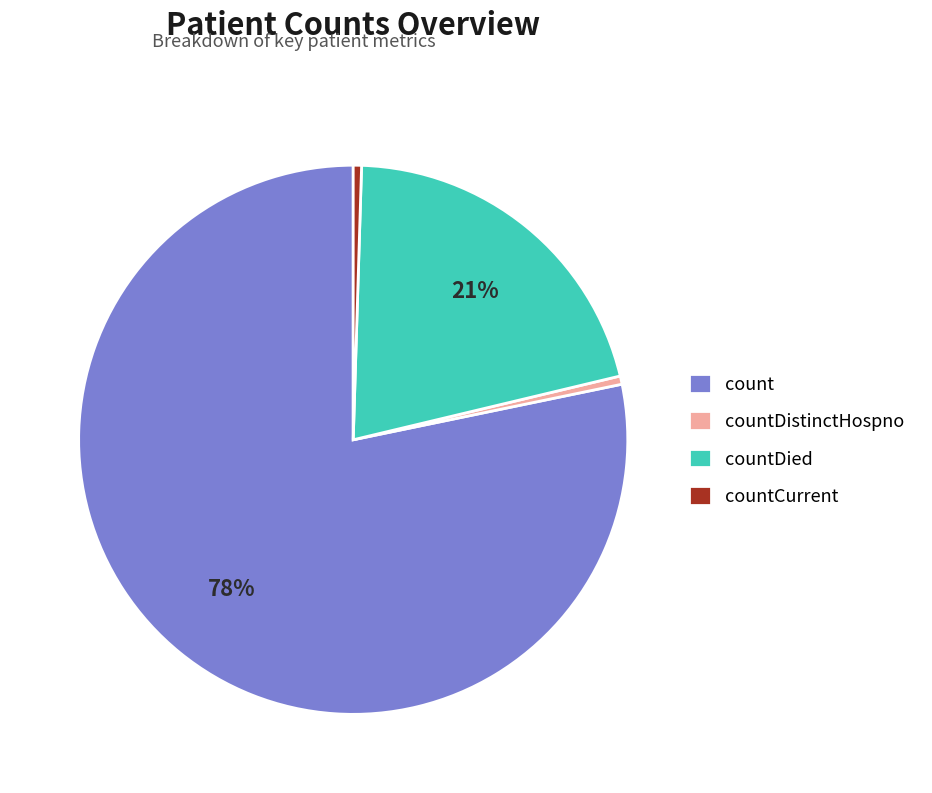

Which slice represents more than half of the pie?

count